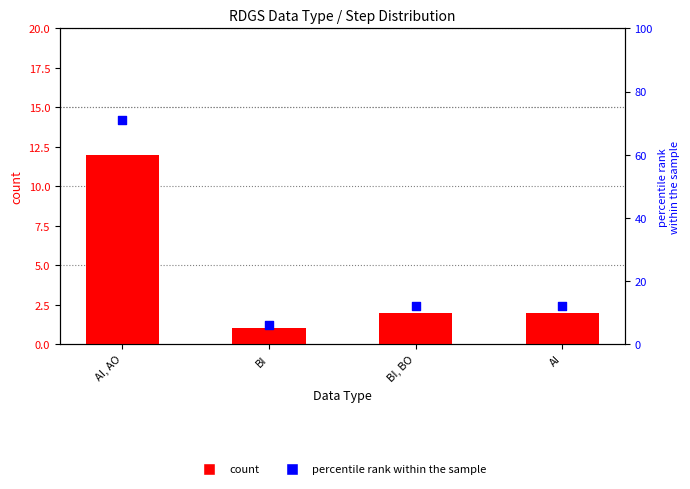

Which series has the largest Y range (max minus min)?

percentile rank within the sample